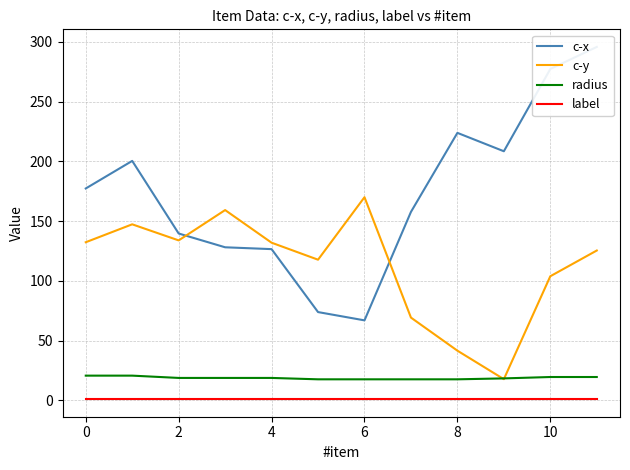

Which series has the largest total across all categories?

c-x